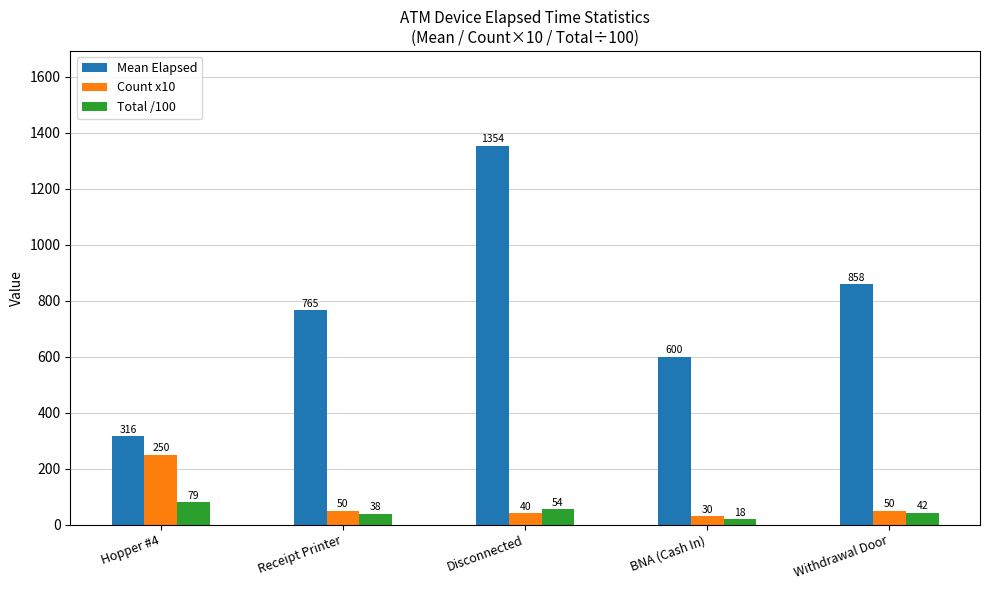

How many series are shown in this chart?

3